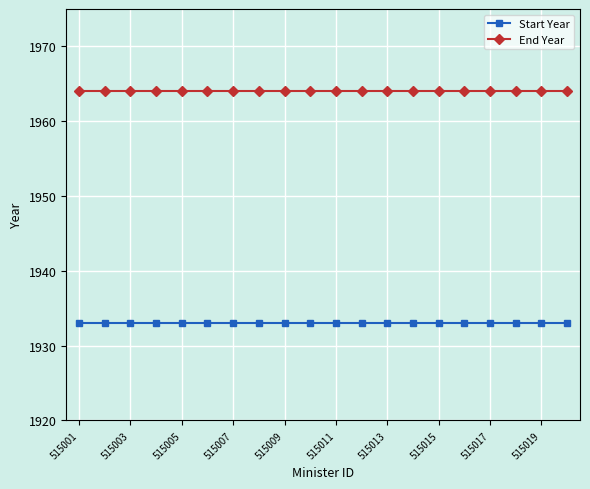

Which series has the largest total across all categories?

End Year